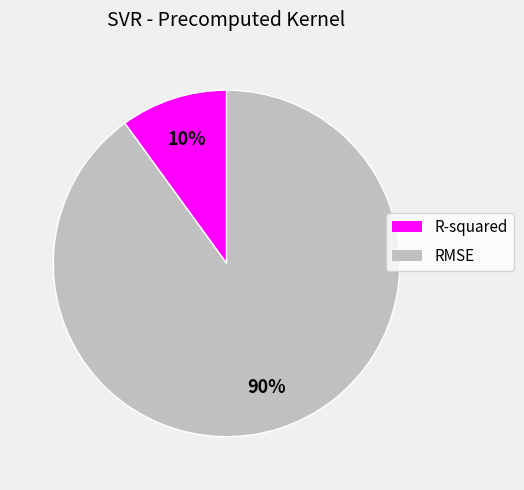

Combined, do RMSE and R-squared account for over 50%?

Yes